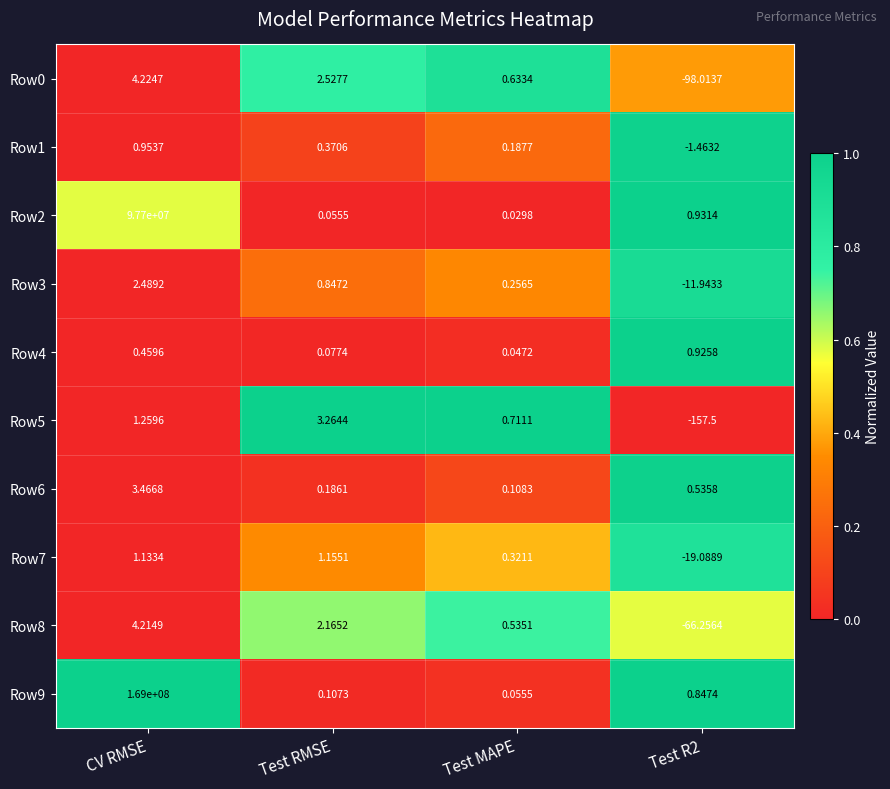

Which series has the widest spread of values?

Row9